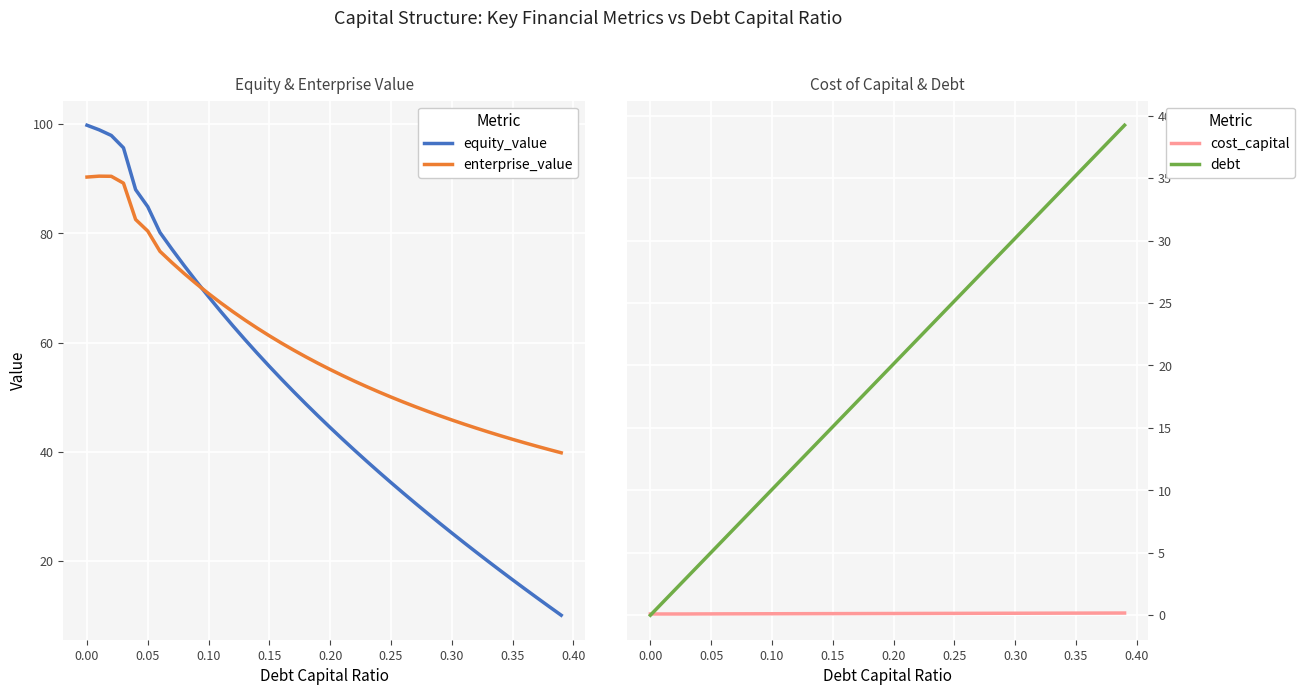

What is the maximum value for equity_value?

99.8